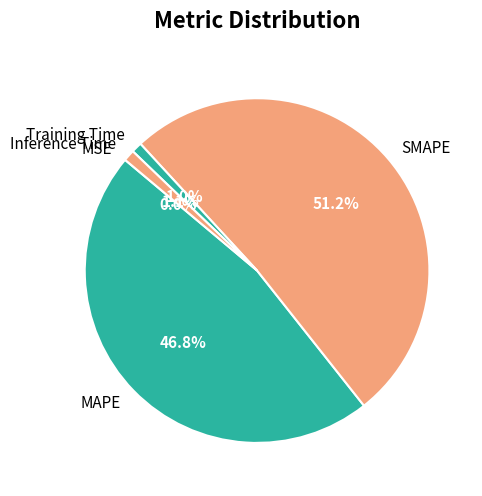

Do Training Time and Inference Time together represent more than half of the pie?

No